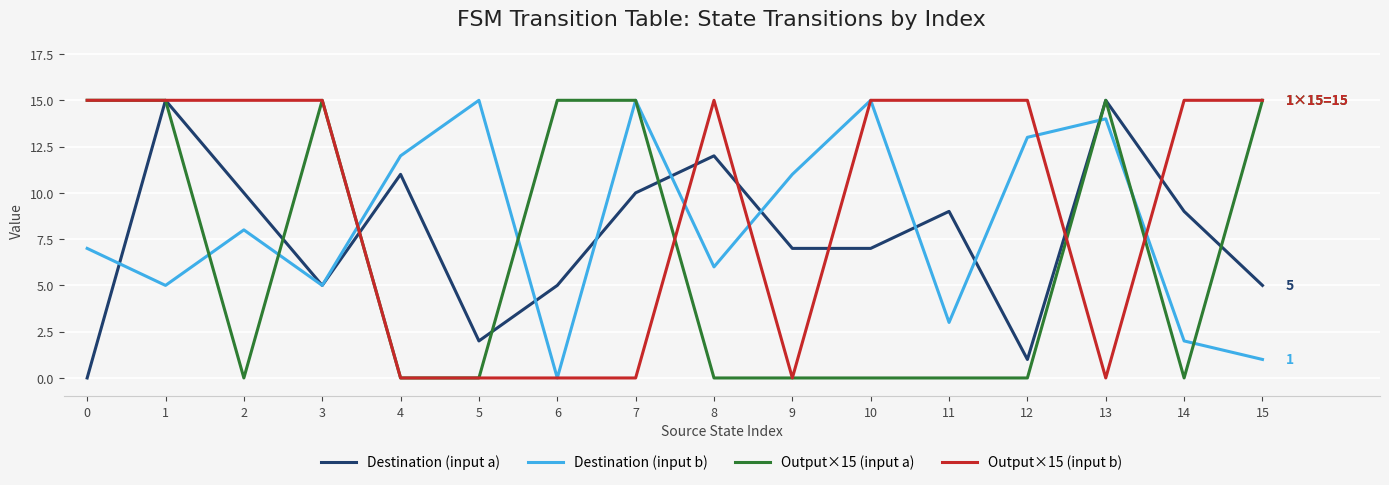

What is the difference between the maximum and minimum values in the Destination (input a) series?

15